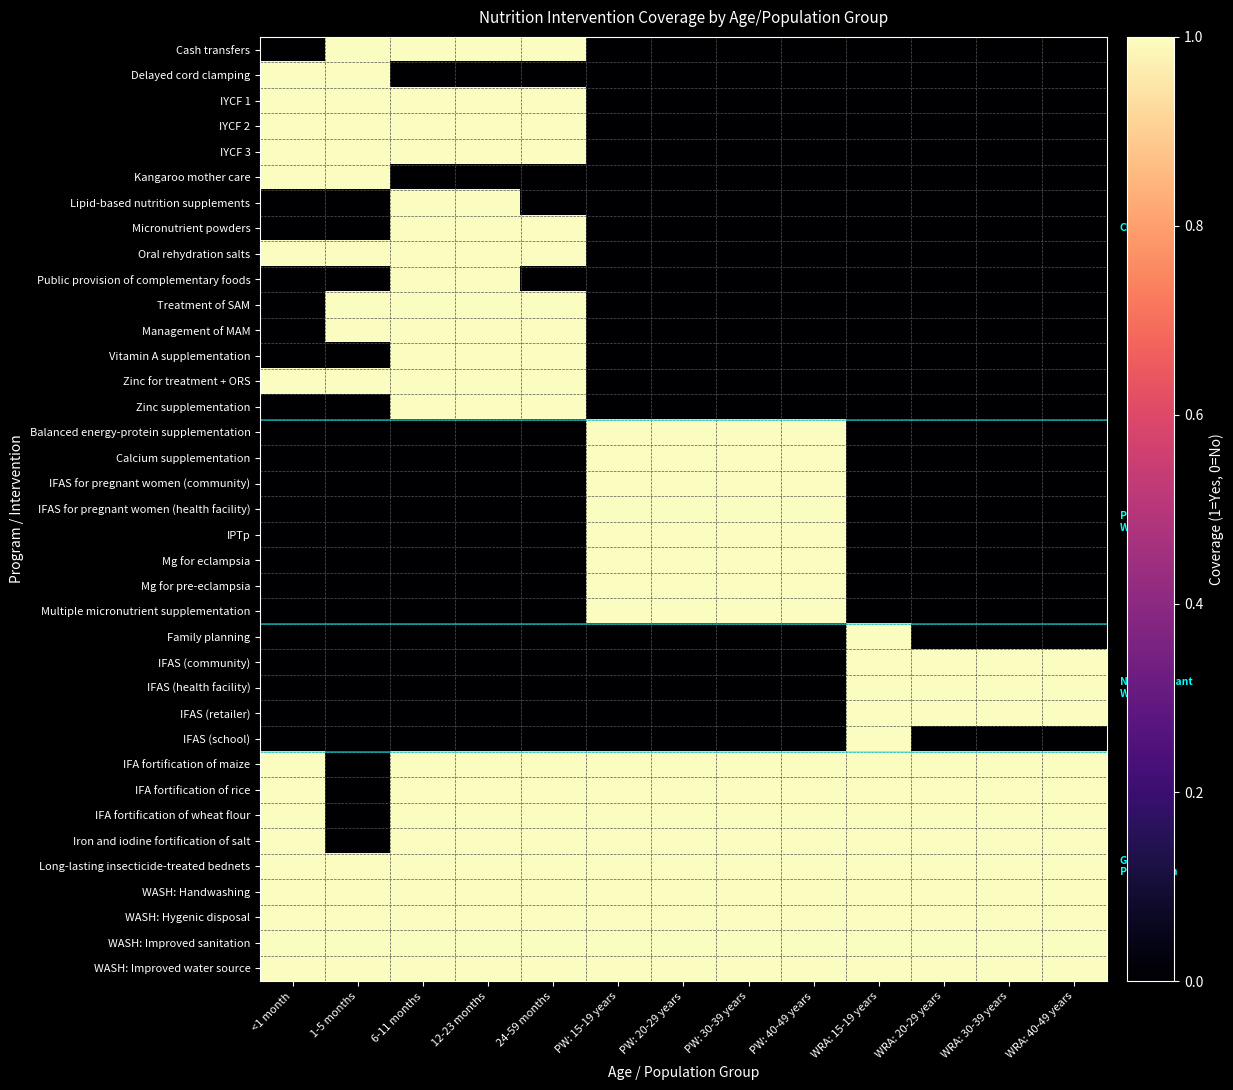

Which category has the highest value across all series?

1-5 months